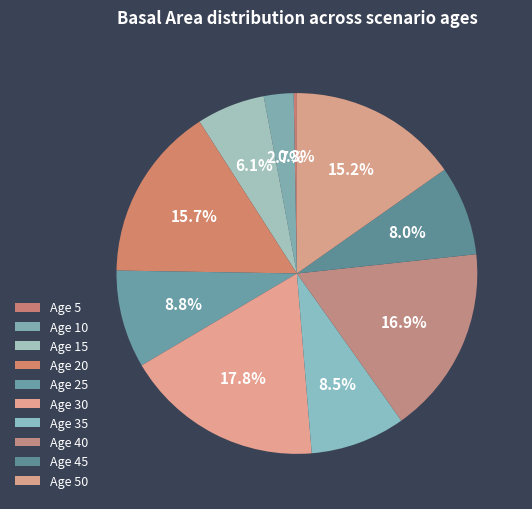

Does any single category account for the majority?

No